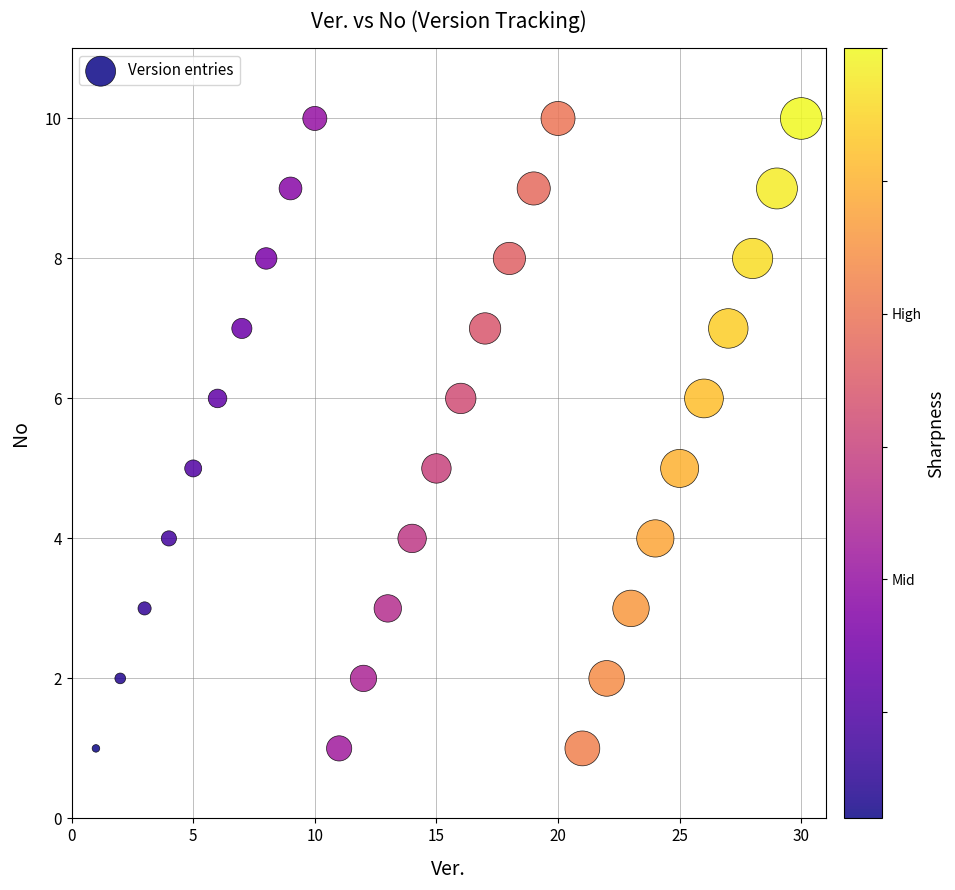

What is the range of Y values (max minus min)?

9